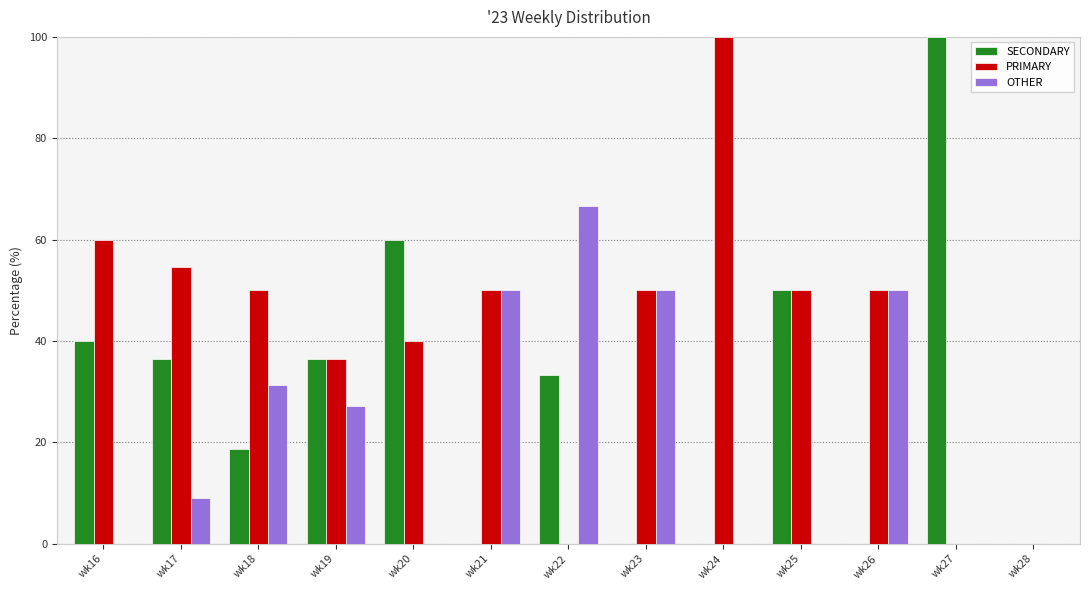

How many groups of bars are there?

13